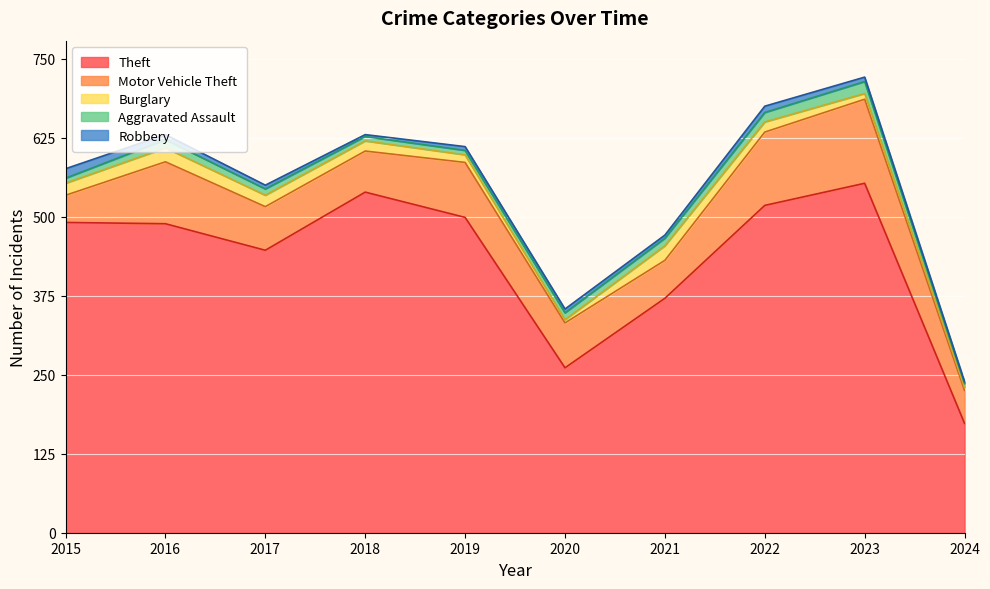

Reading left to right, list all the values displayed in this chart.

Theft: 491	489	447	539	499	261	371	518	553	173
Motor Vehicle Theft: 43	98	69	65	87	71	60	116	133	52
Burglary: 19	22	18	16	12	5	23	16	9	5
Aggravated Assault: 8	13	10	7	7	11	12	15	19	6
Robbery: 15	8	6	3	6	6	5	10	7	3